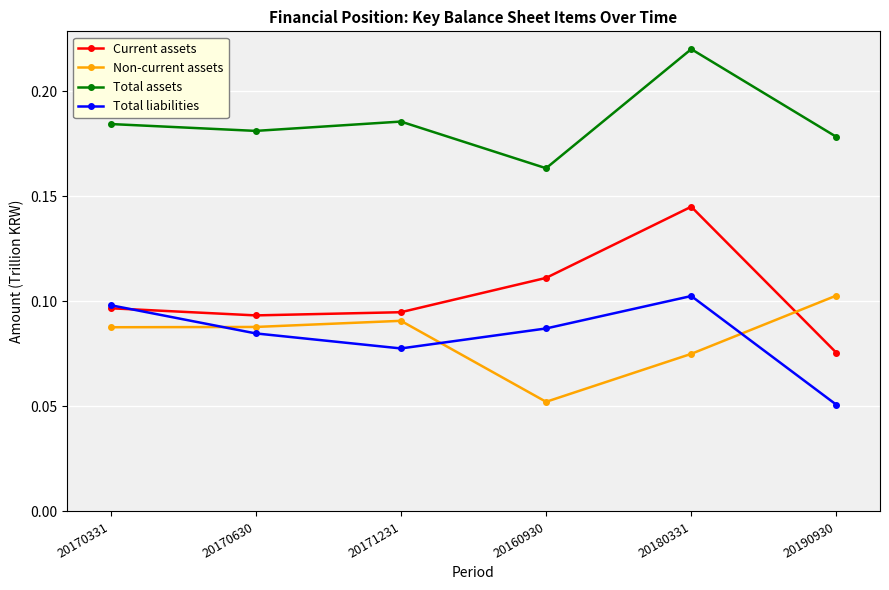

True or false: Non-current assets has a value of 0.1 at 20180331.

True